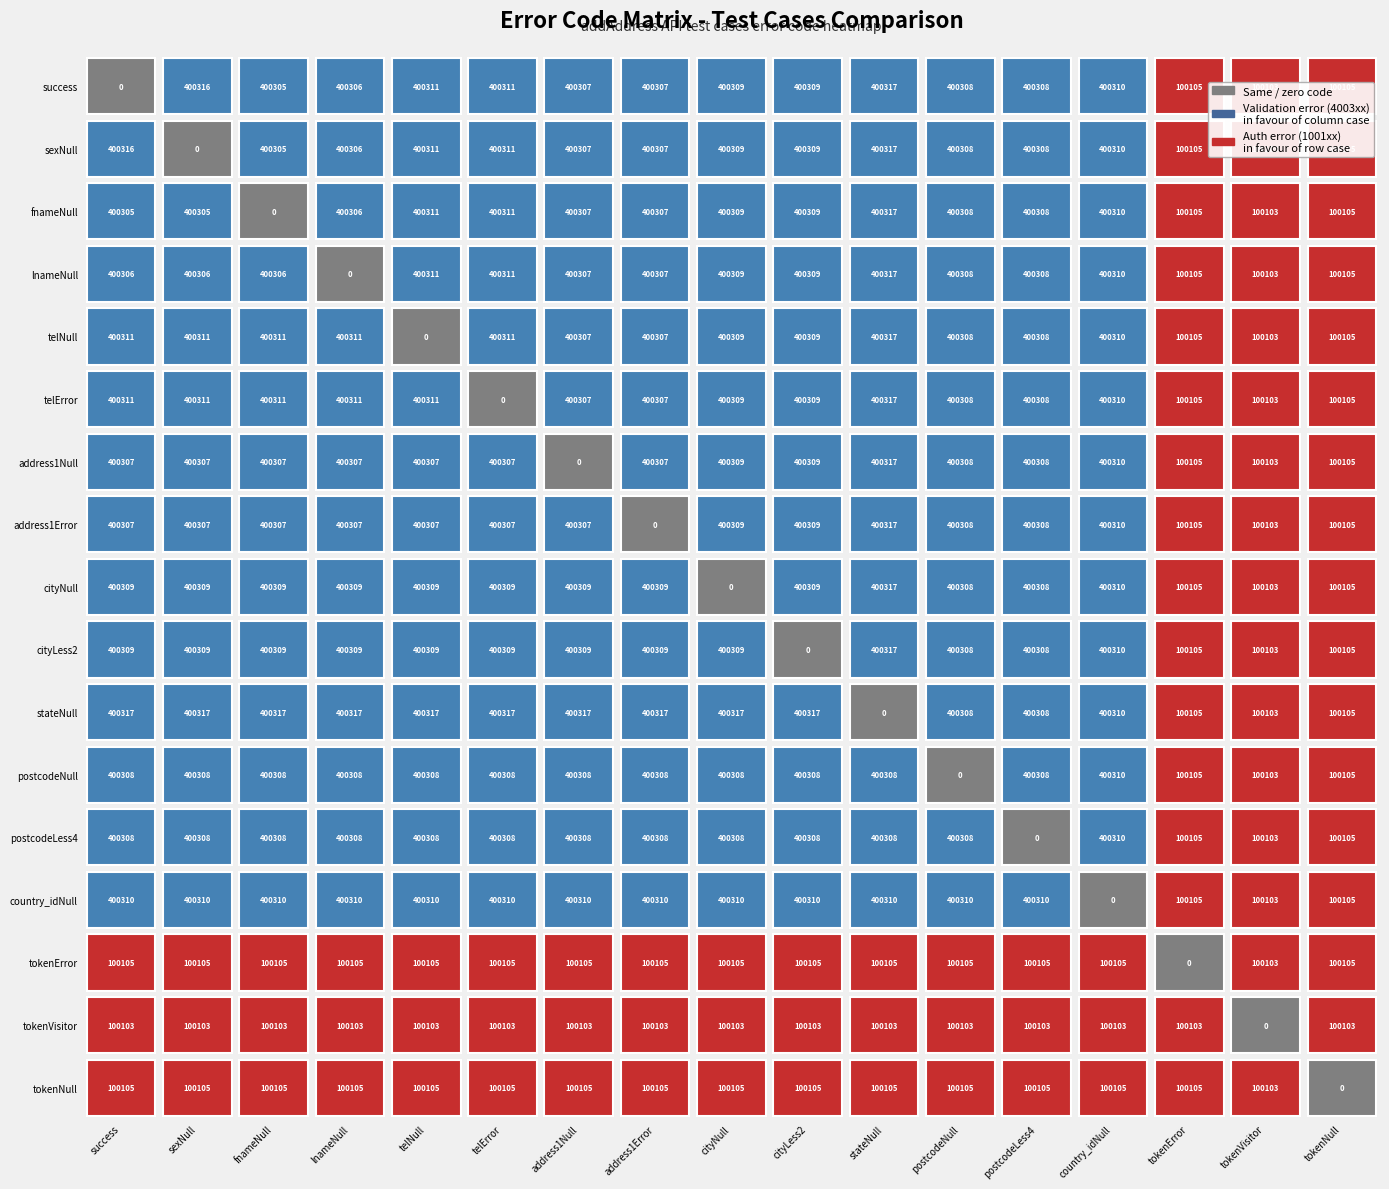

How many values in the addAddress_telError series exceed 400309?

7